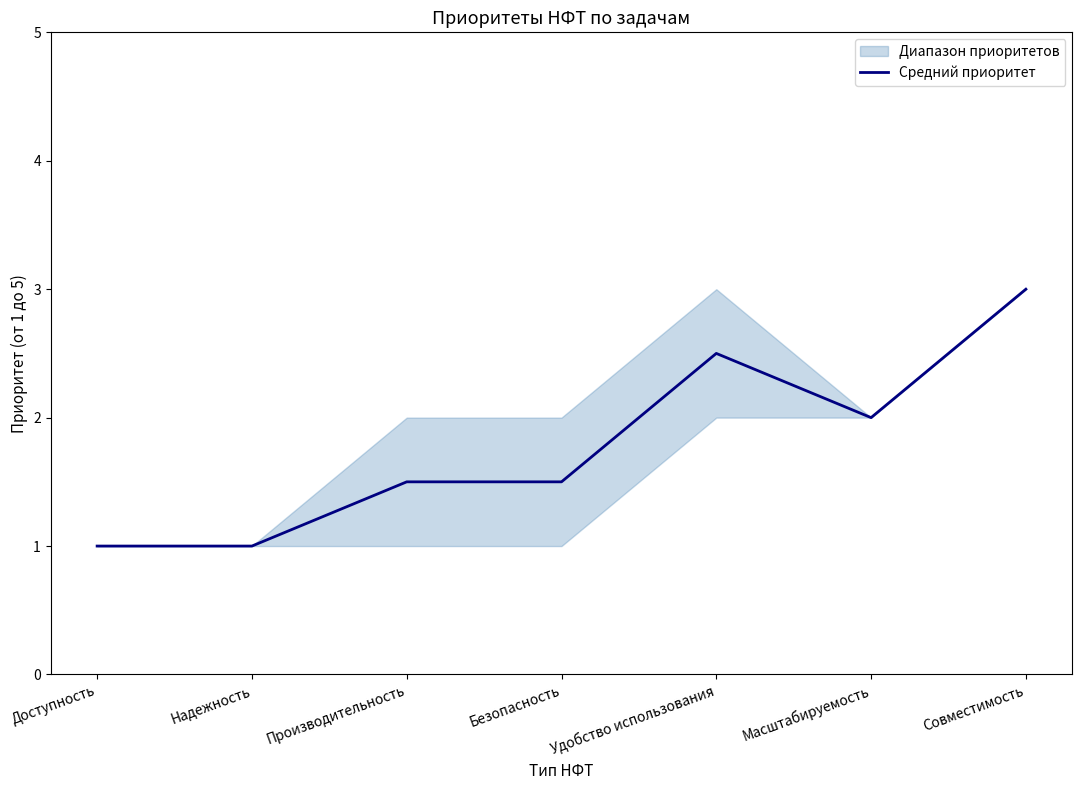

What is the value of the 7th point from the left?

3.0